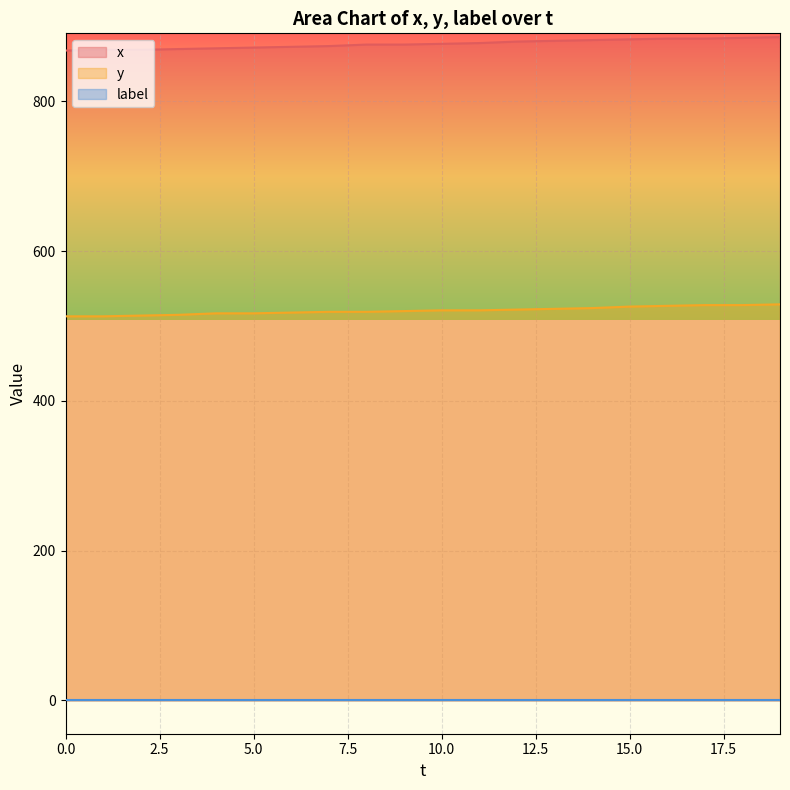

What is the sum of the y values at 4 and 8?

1036